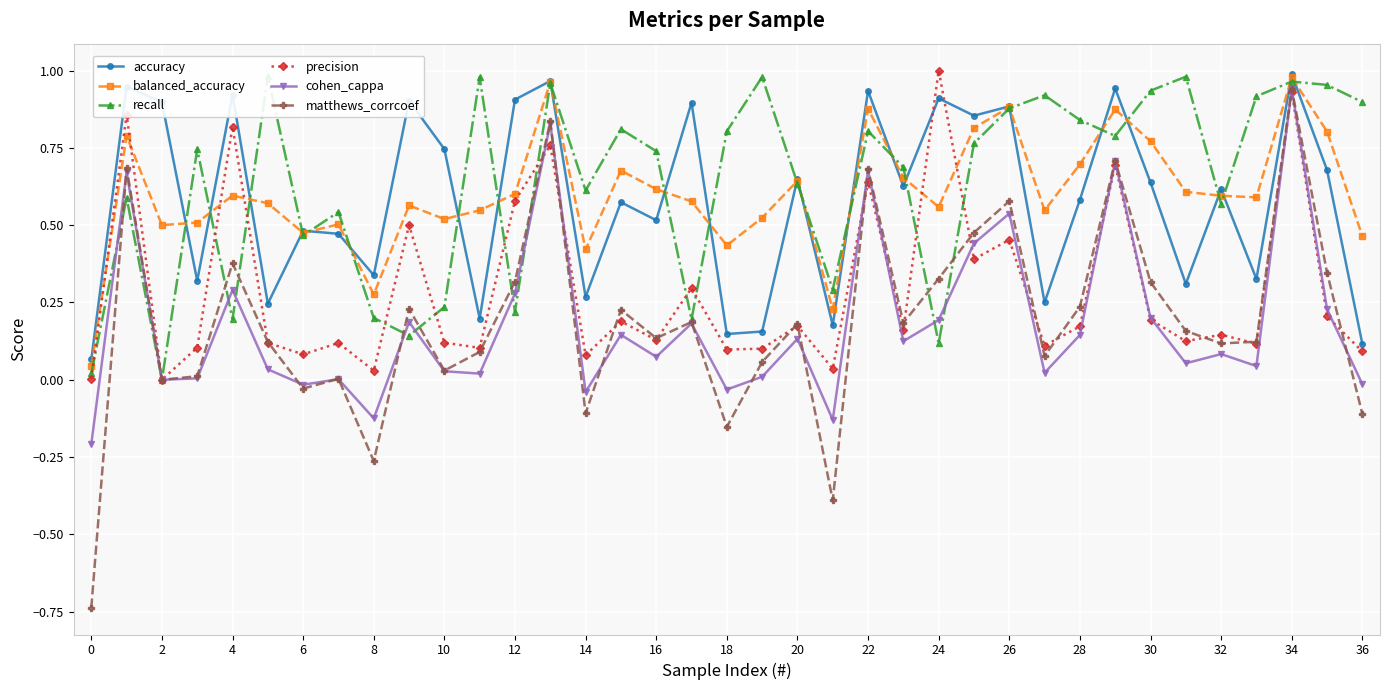

How many lines are shown in the chart?

6